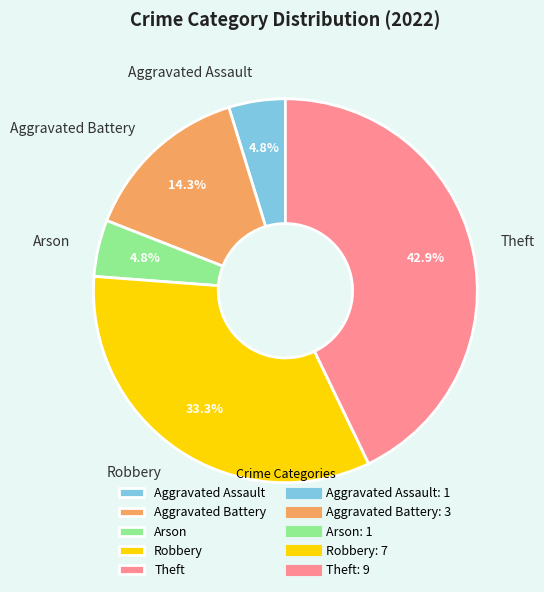

How much of the chart is everything except Aggravated Assault?

95.2%